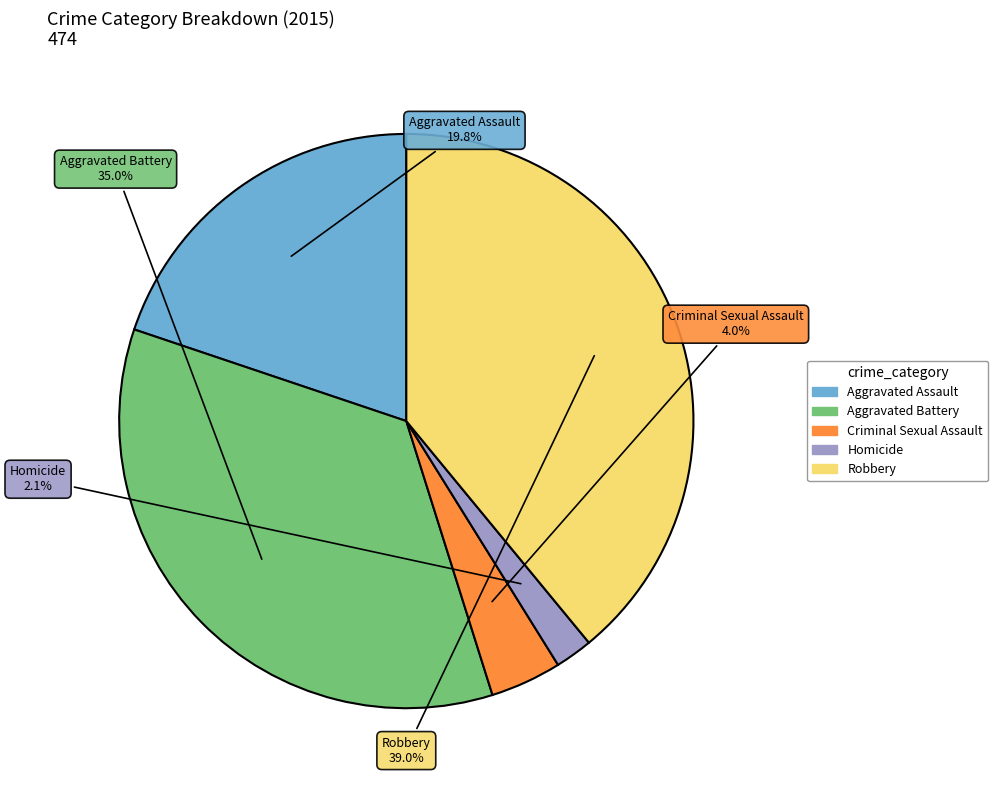

Count the number of slices in the pie.

5